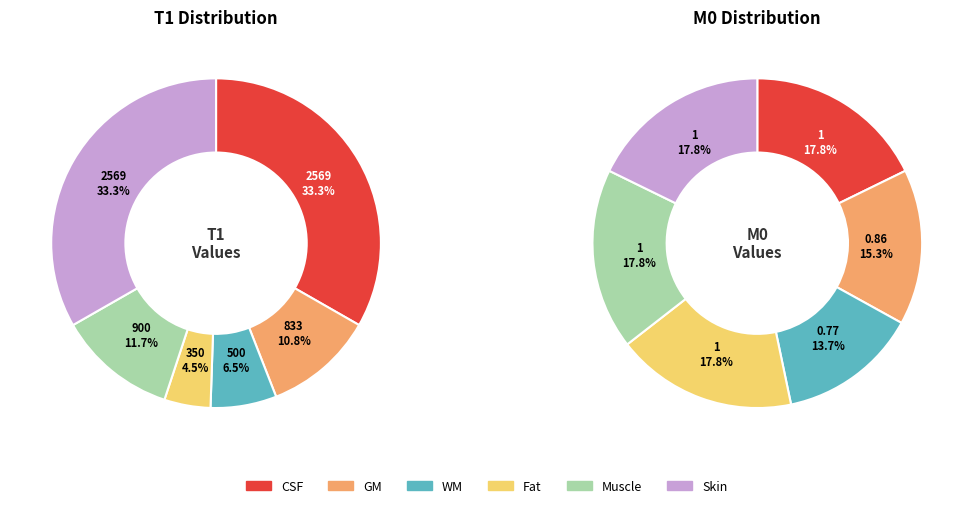

How many slices are in this pie chart?

6